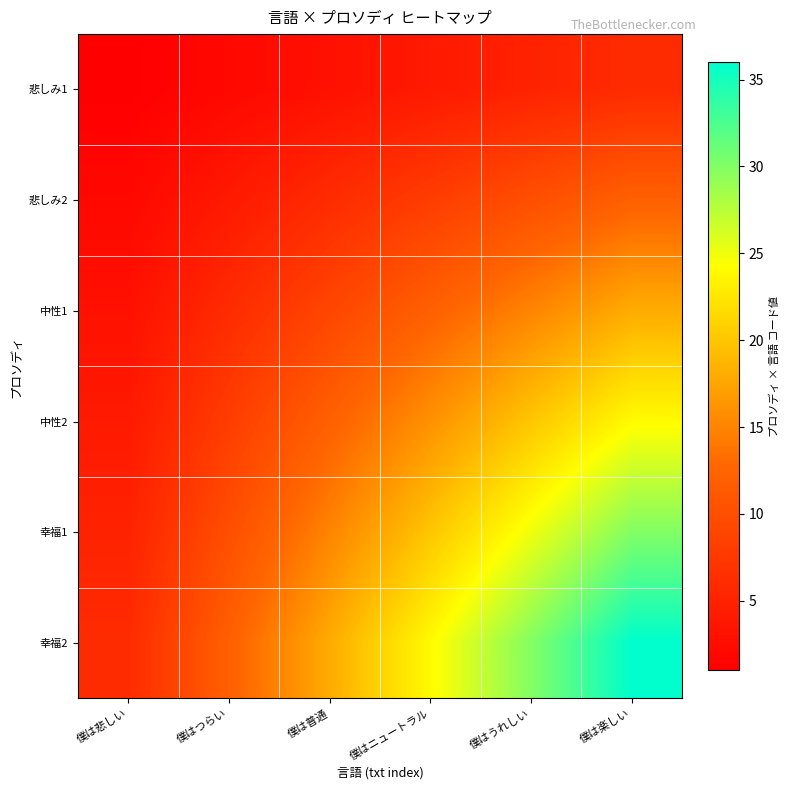

How many distinct data groups are displayed?

6